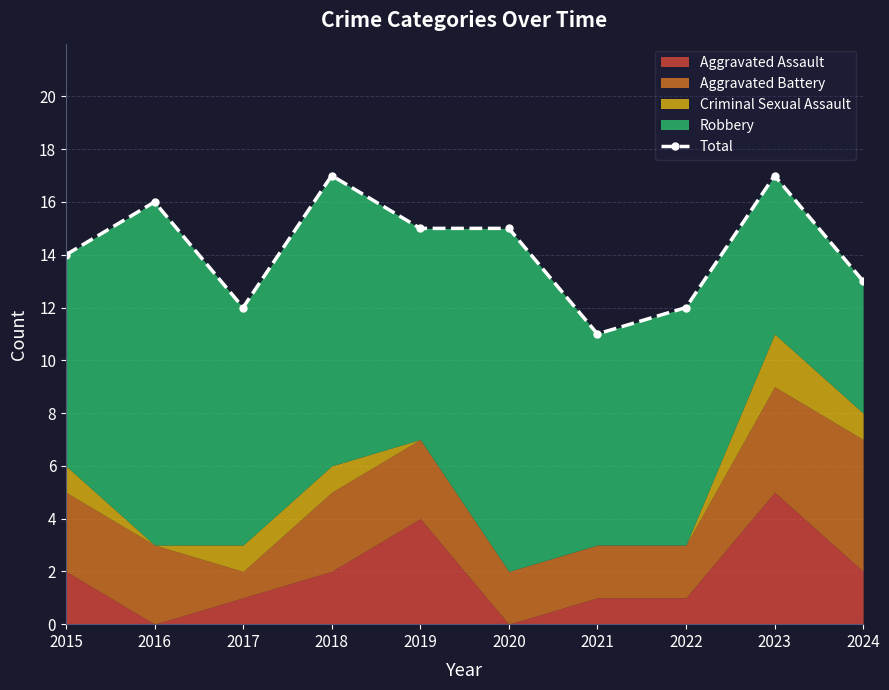

Does the chart have visible grid lines?

Yes